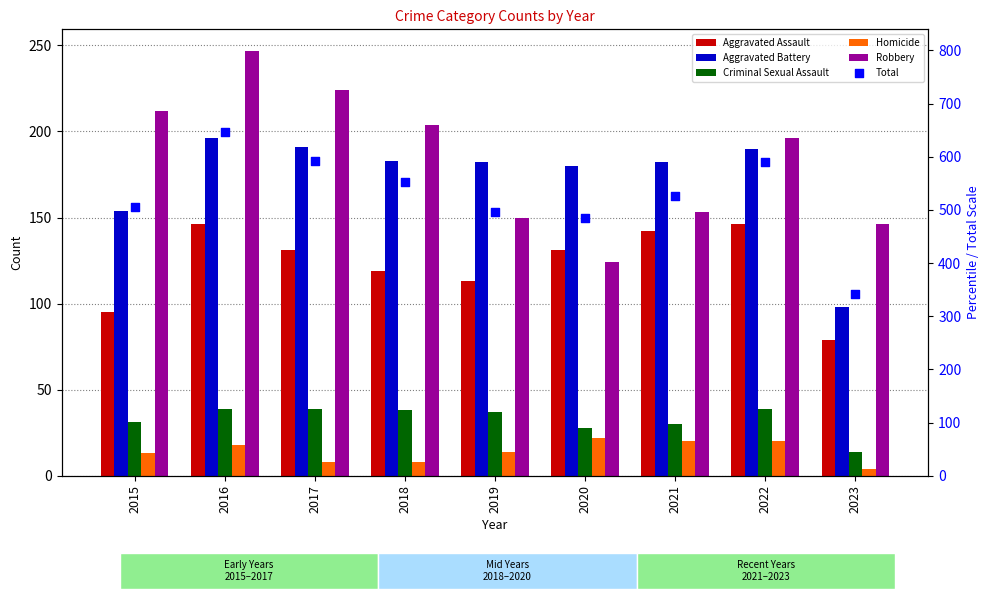

Is the value of Robbery at 2018 greater than the value of Total at 2023?

No